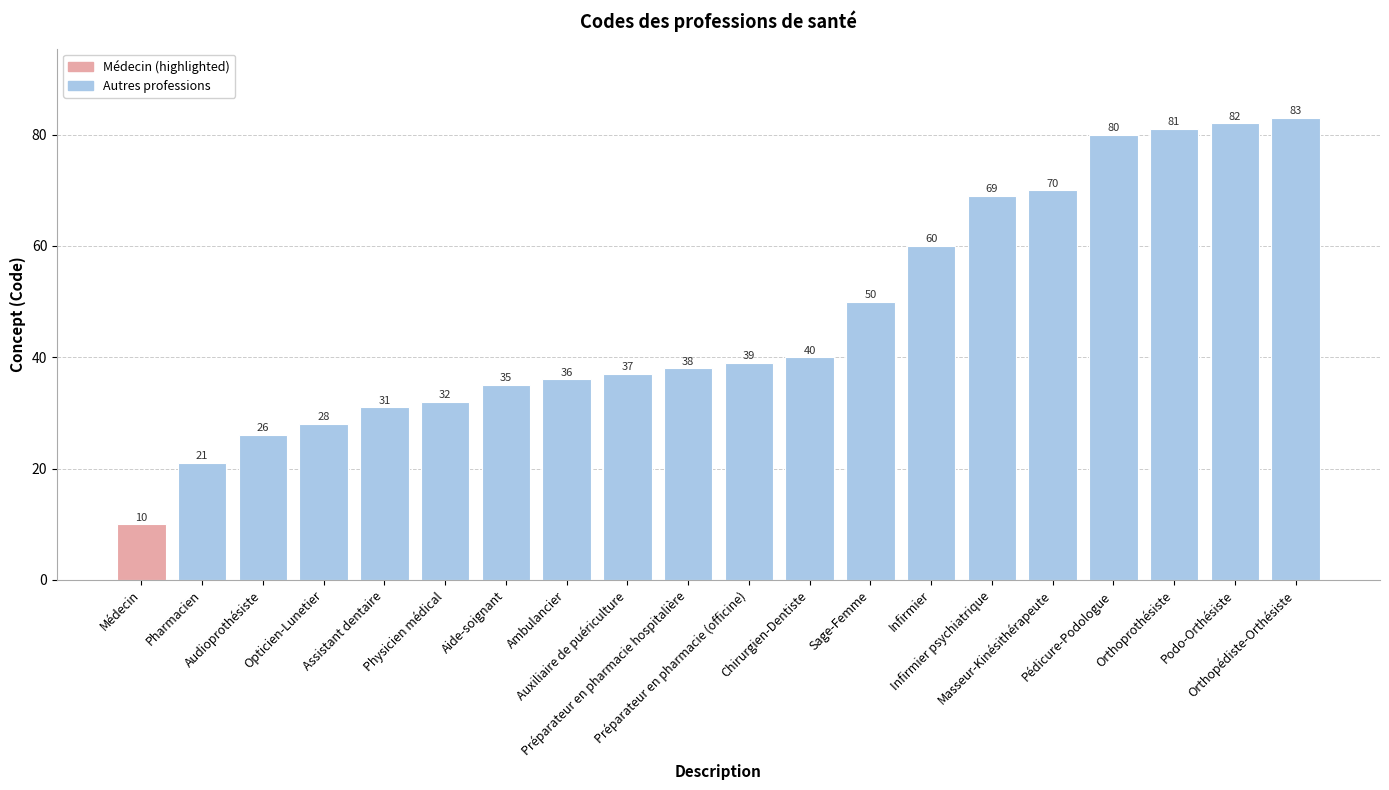

At which label is the value closest to 46?

Sage-Femme